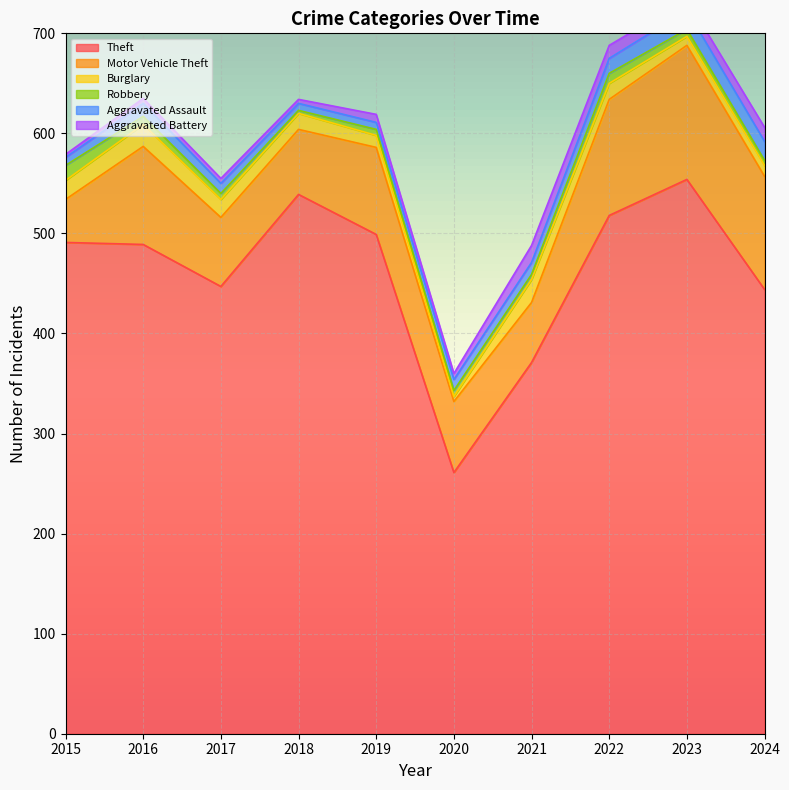

What is the sum of all Aggravated Battery values?

86